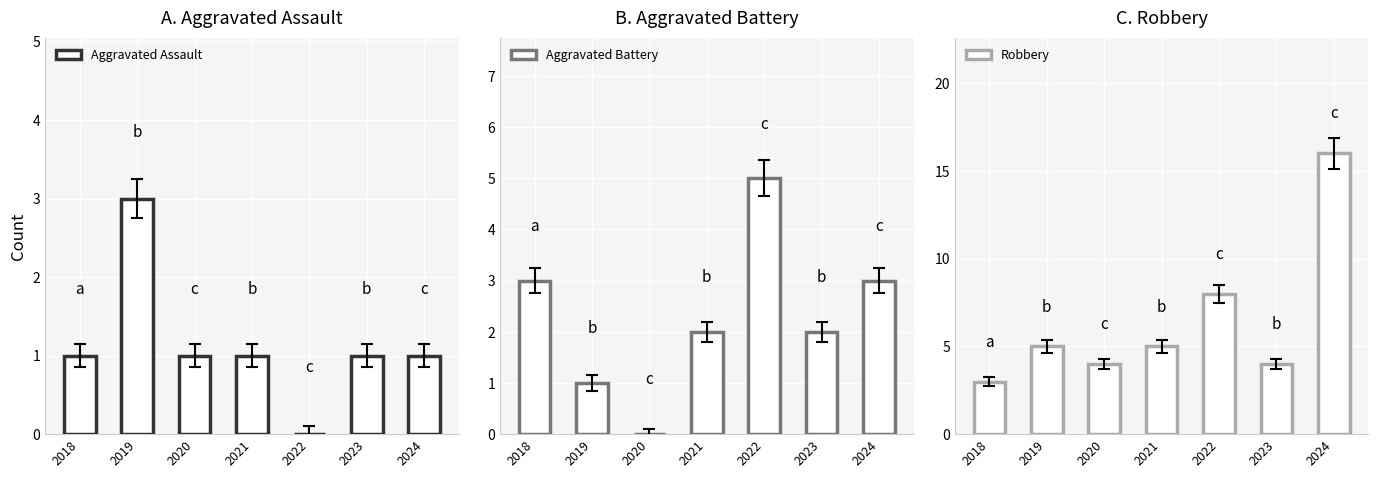

True or false: Aggravated Assault has a value of 0 at 2020.

False